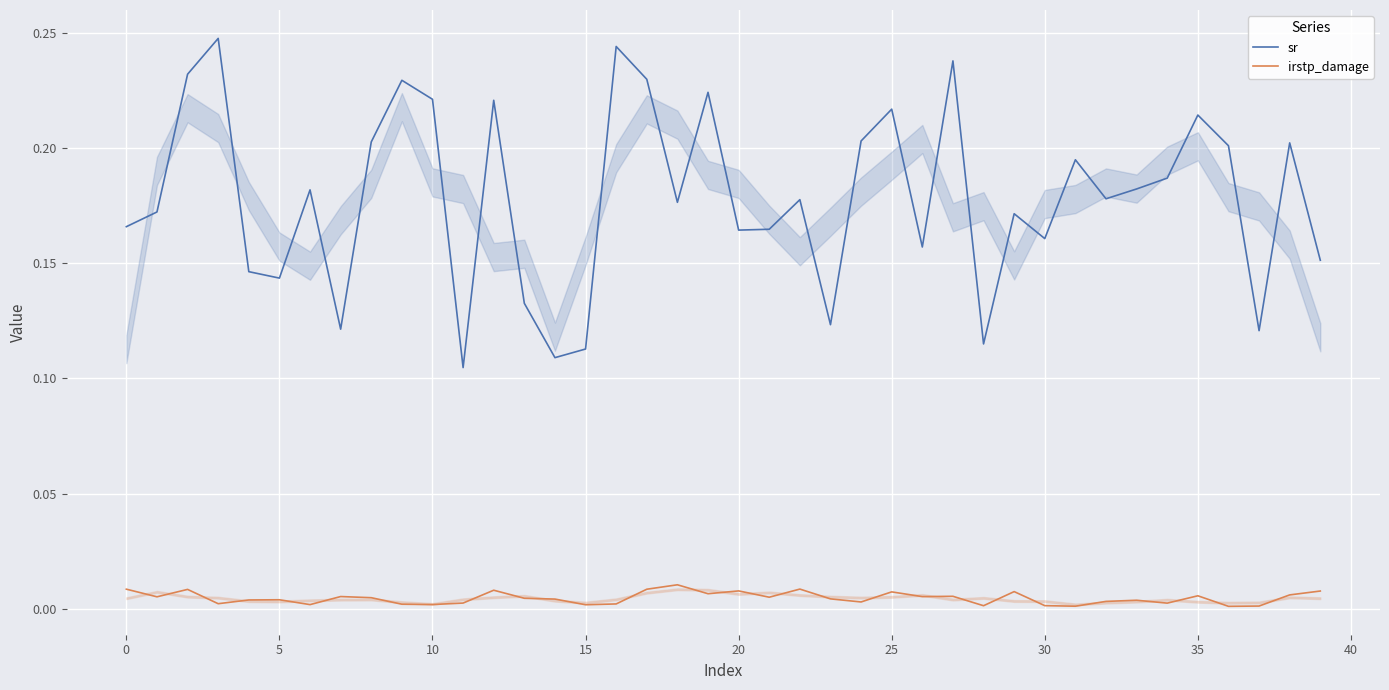

List the series in order of their peak value, highest first.

sr, irstp_damage